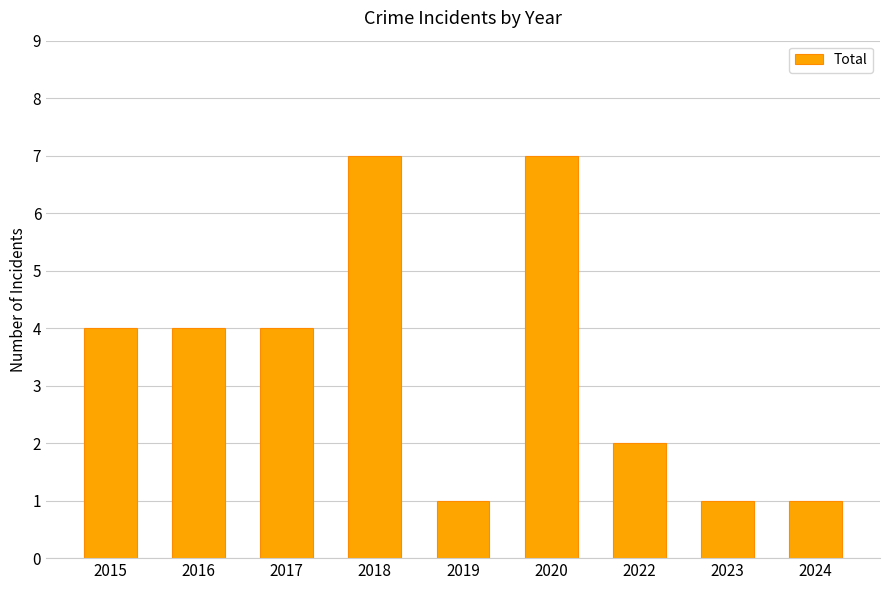

Are the bars horizontal?

No